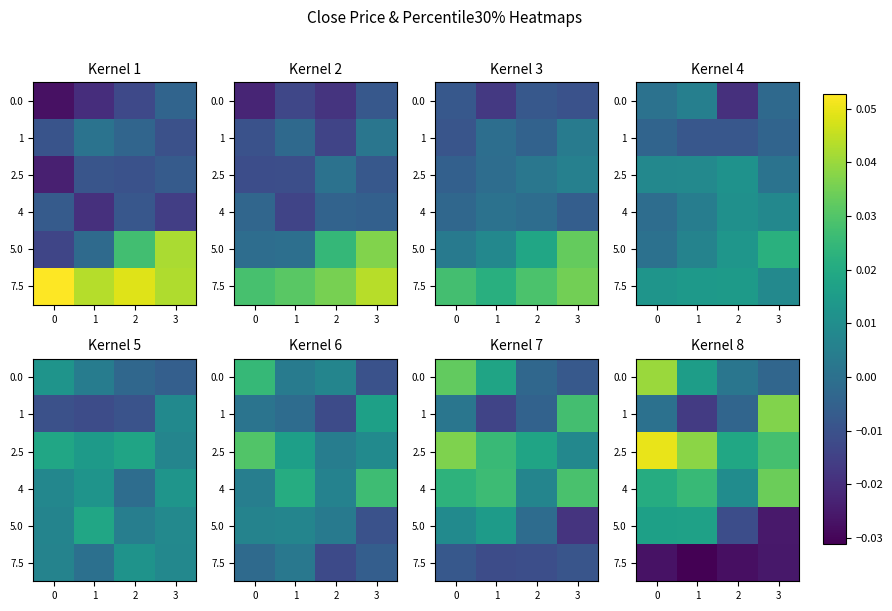

How many negative values does the 5.0 series have?

2